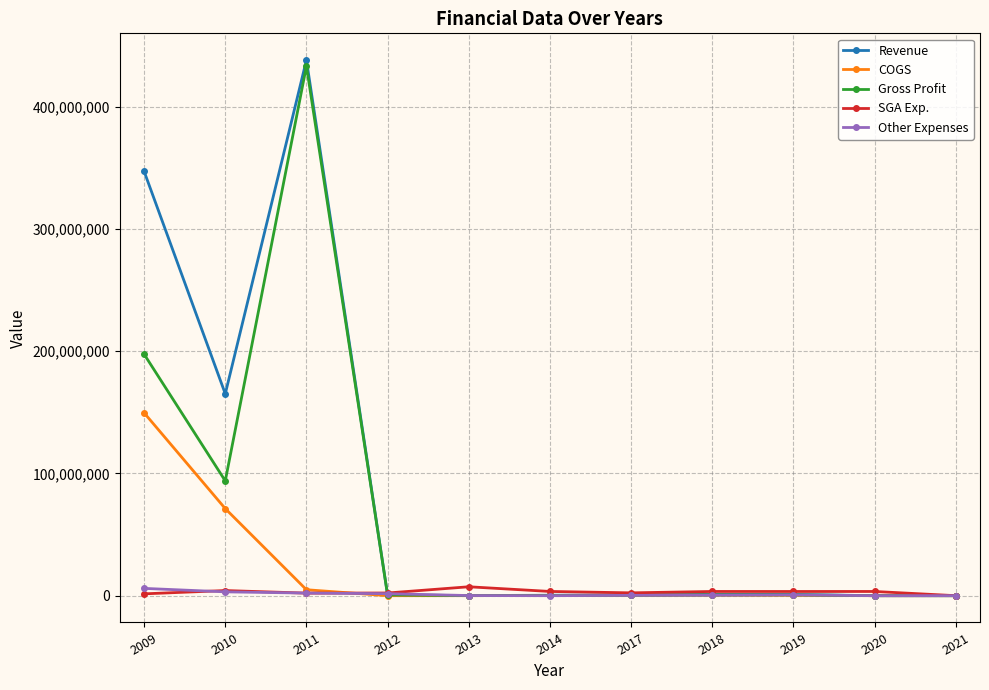

How many lines are shown in the chart?

5